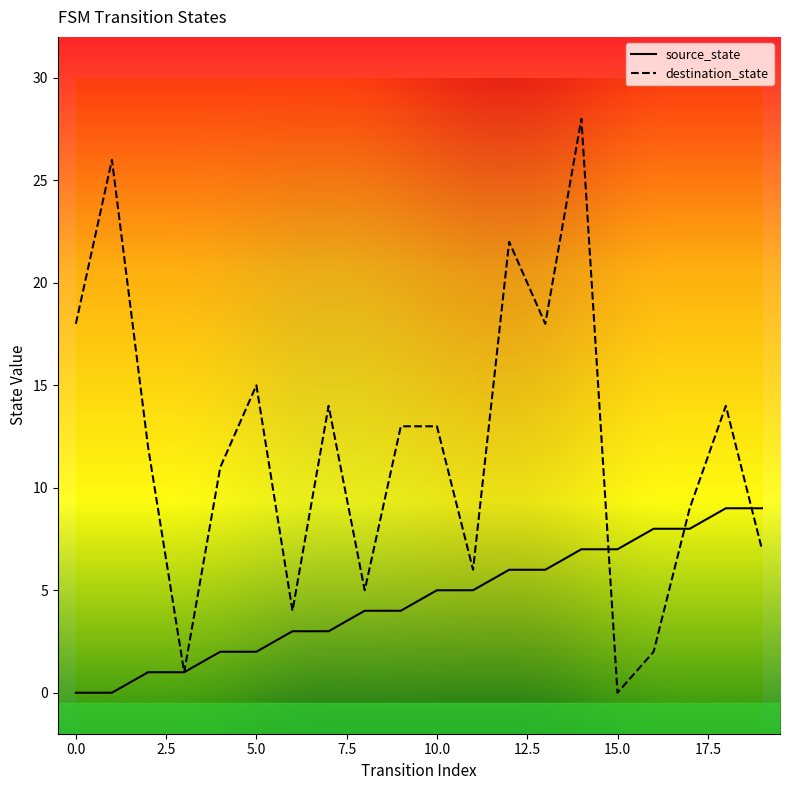

At which category is the sum across all series the highest?

14